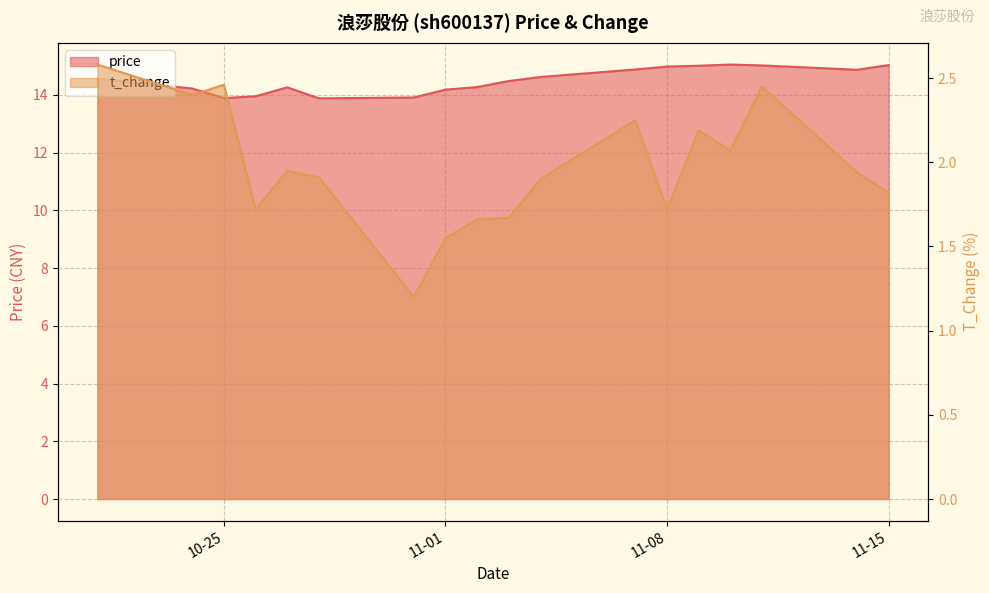

How many values in the price series exceed 14?

14